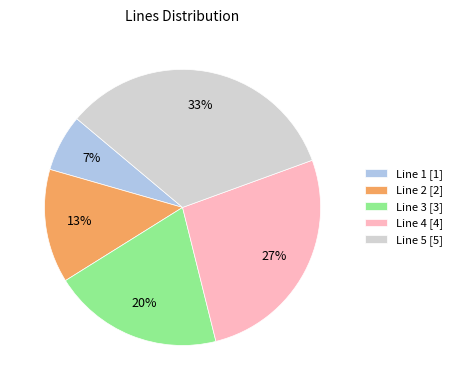

Is the sum of Line 2 and Line 5 greater than half?

No